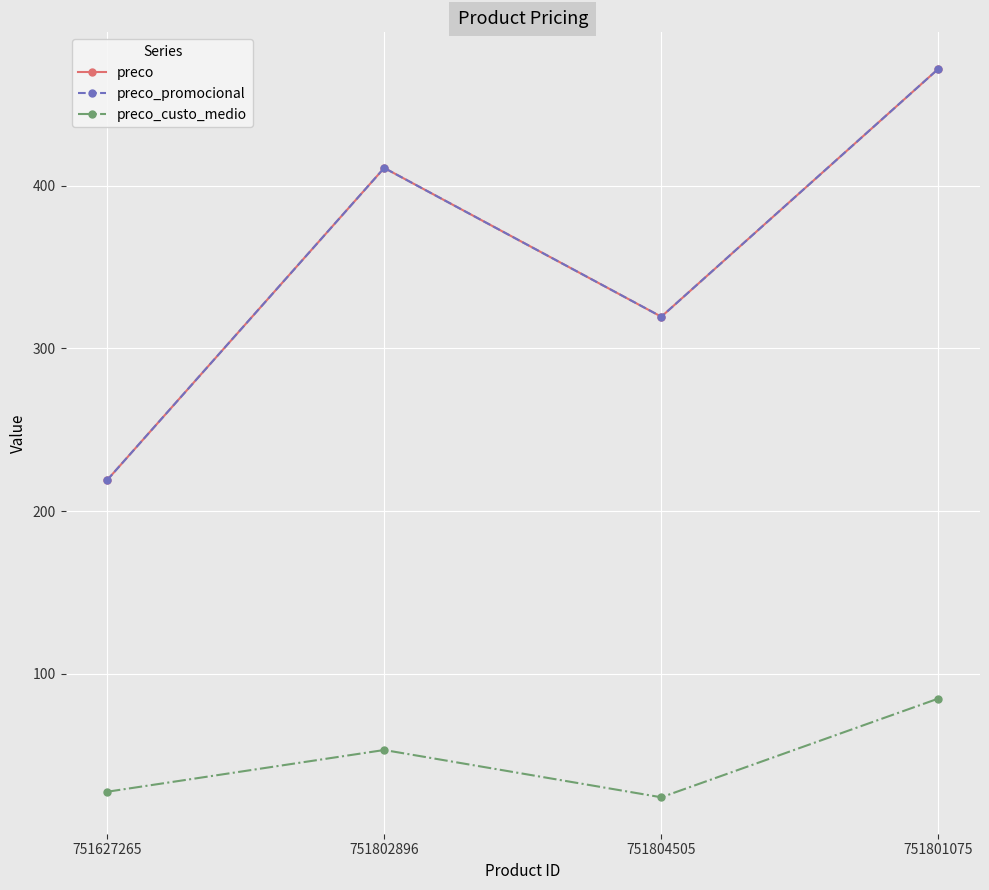

Does the chart have visible grid lines?

Yes